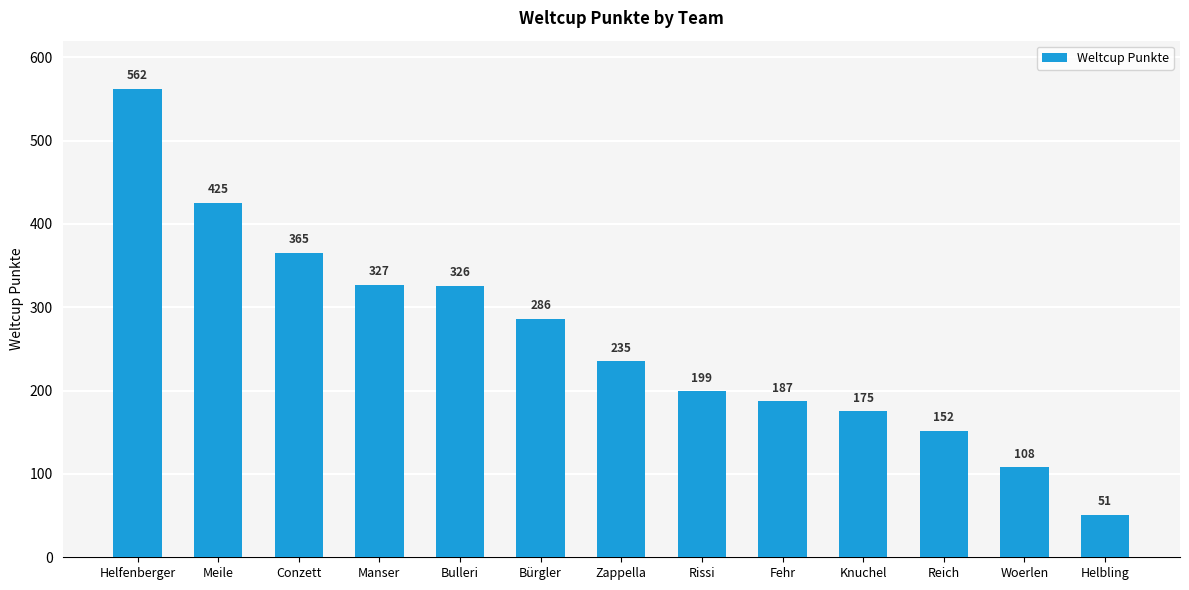

What is the label of the 6th bar from the right?

Rissi